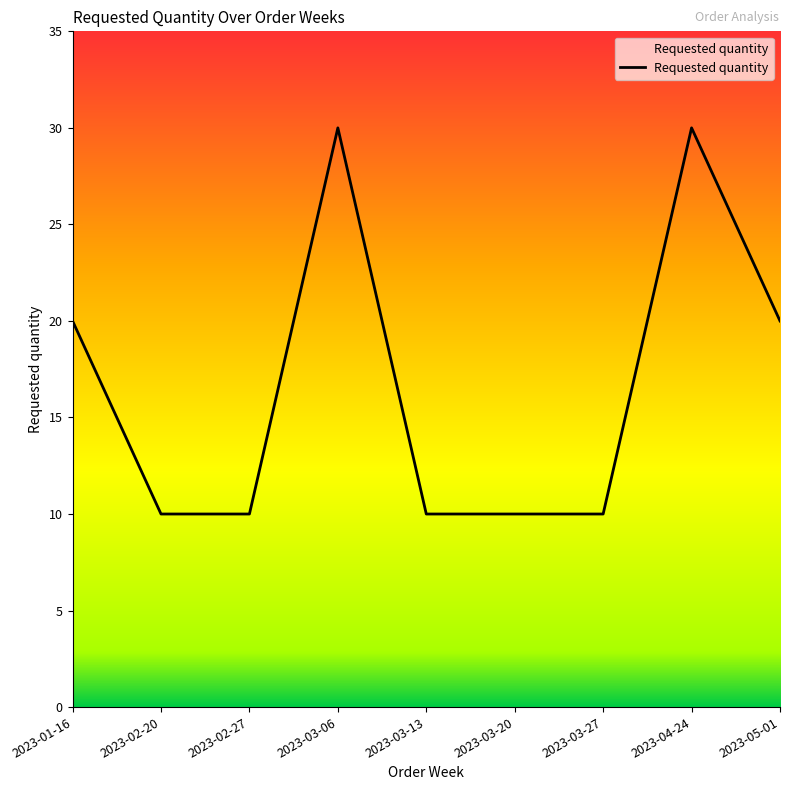

What is the change in value from 2023-03-13 to 2023-04-24?

+20